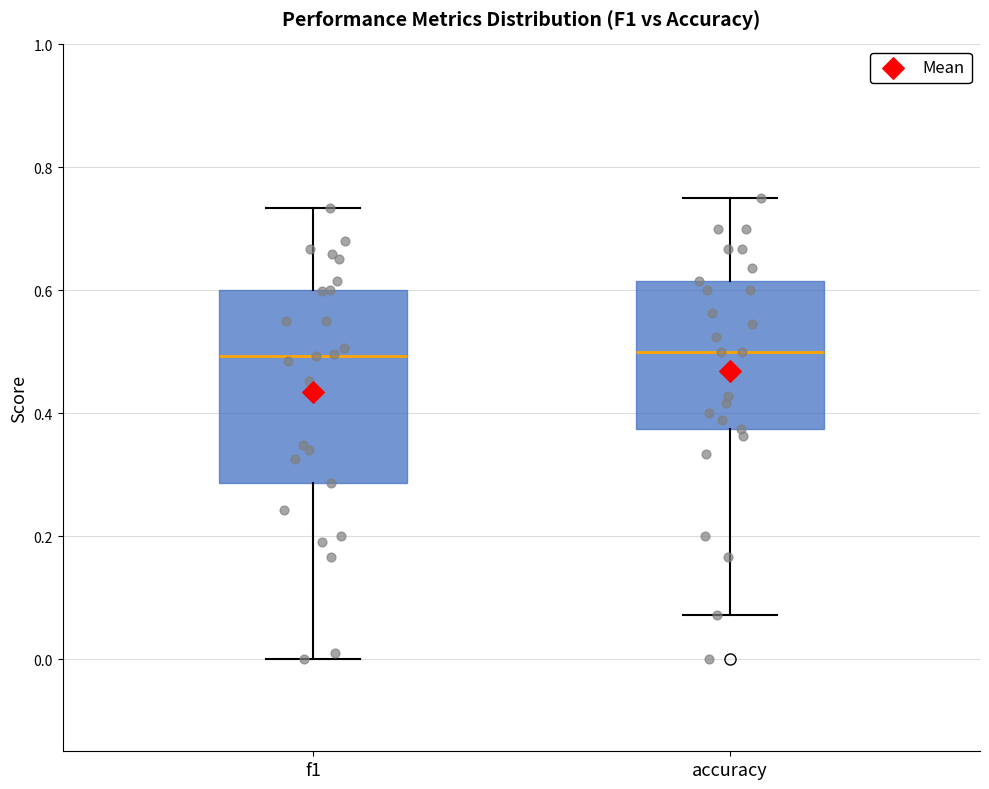

Reading left to right, transcribe this box plot: for each box, give where its median line is, the range the box spans, and where its two whiskers end, as read against the y-axis. The values are not printed on the chart, so give them approximately, as read against the axis.

f1: median 0.50, box 0.28 to 0.60, whiskers 0.00 to 0.74
accuracy: median 0.50, box 0.38 to 0.62, whiskers 0.08 to 0.76